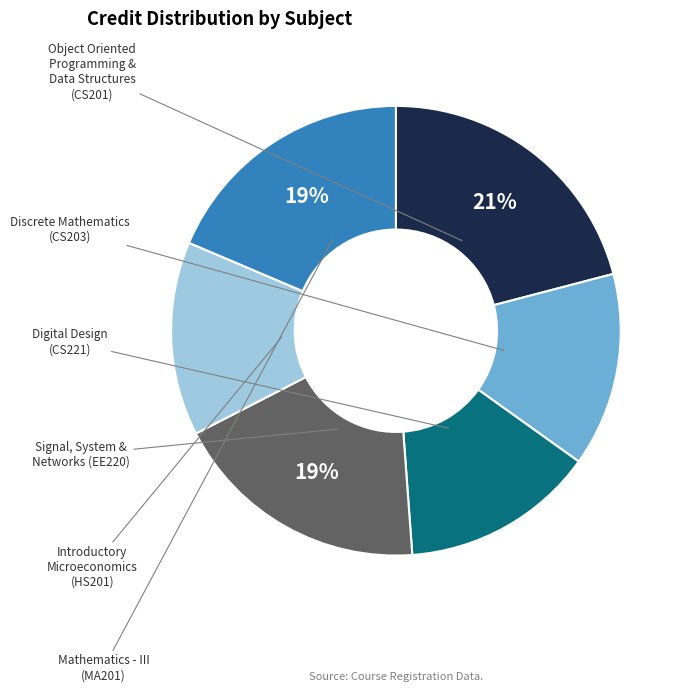

Does any single category account for the majority?

No